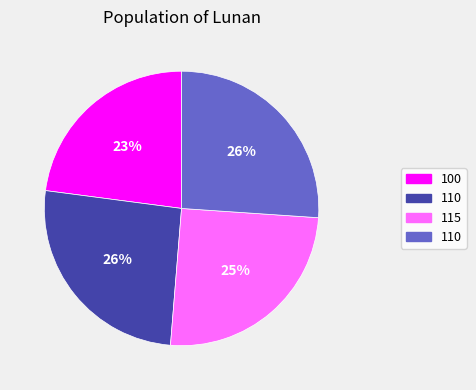

Is there a majority slice in this chart?

No